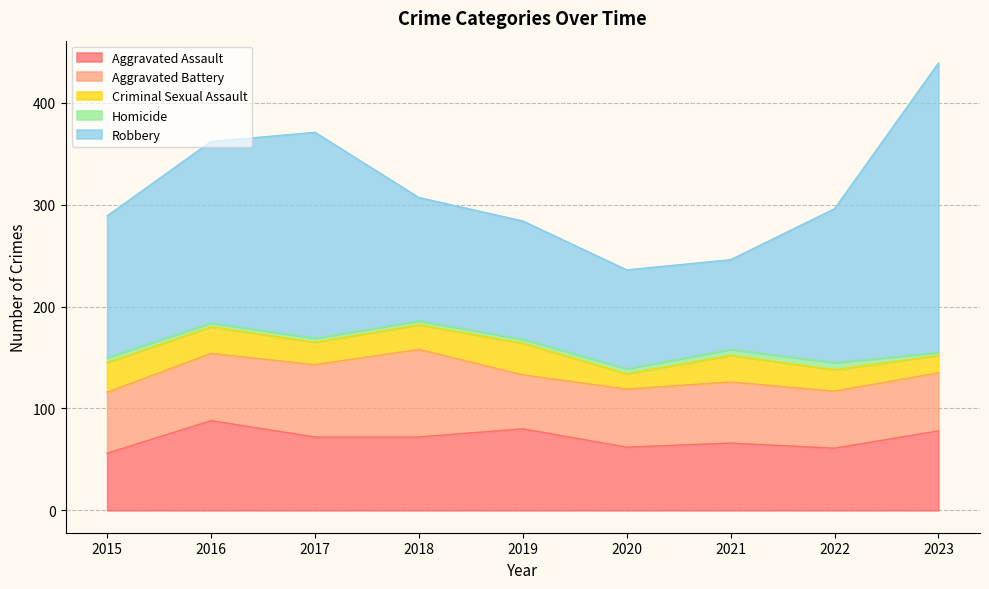

How many interior local valleys does the Aggravated Battery series have?

2